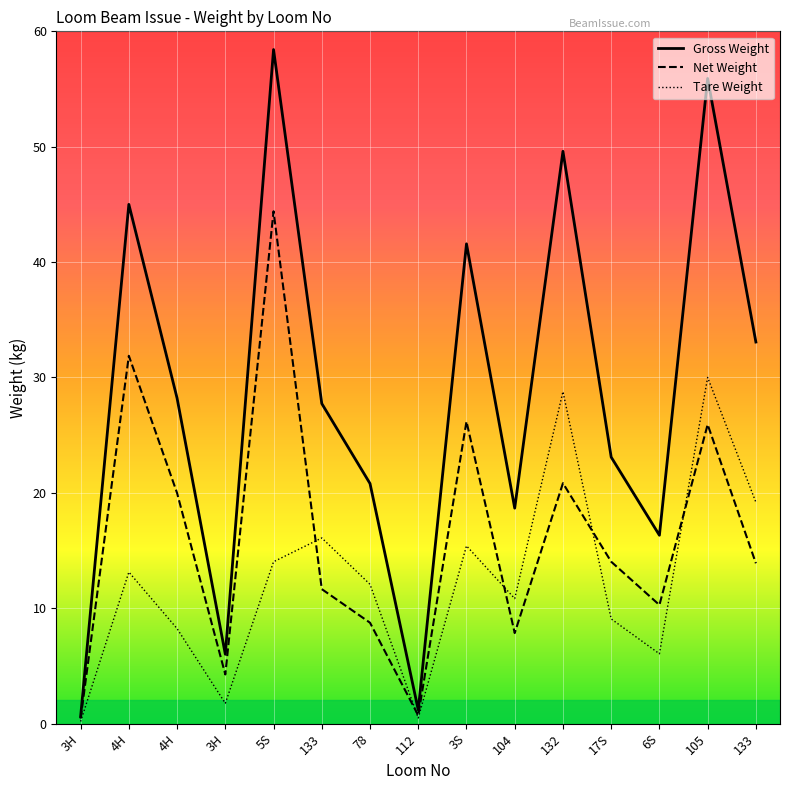

At which category does Net Weight reach its first local peak?

4H